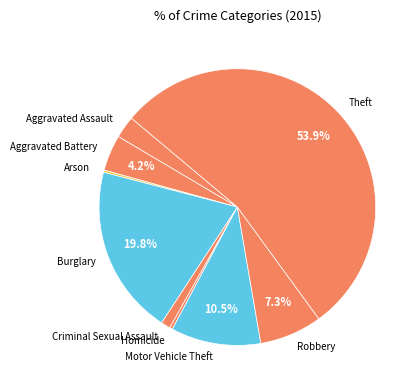

Which has a higher value, Theft or Burglary?

Theft